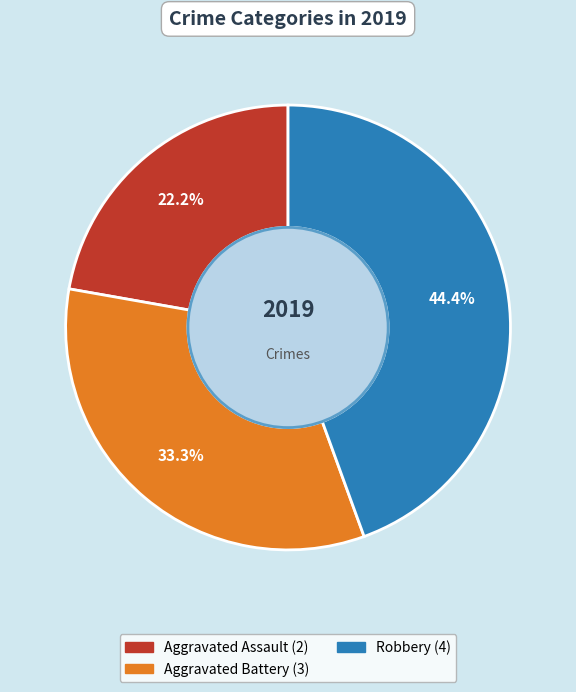

To the nearest percent, what is the difference between the largest and smallest slice percentages?

22%